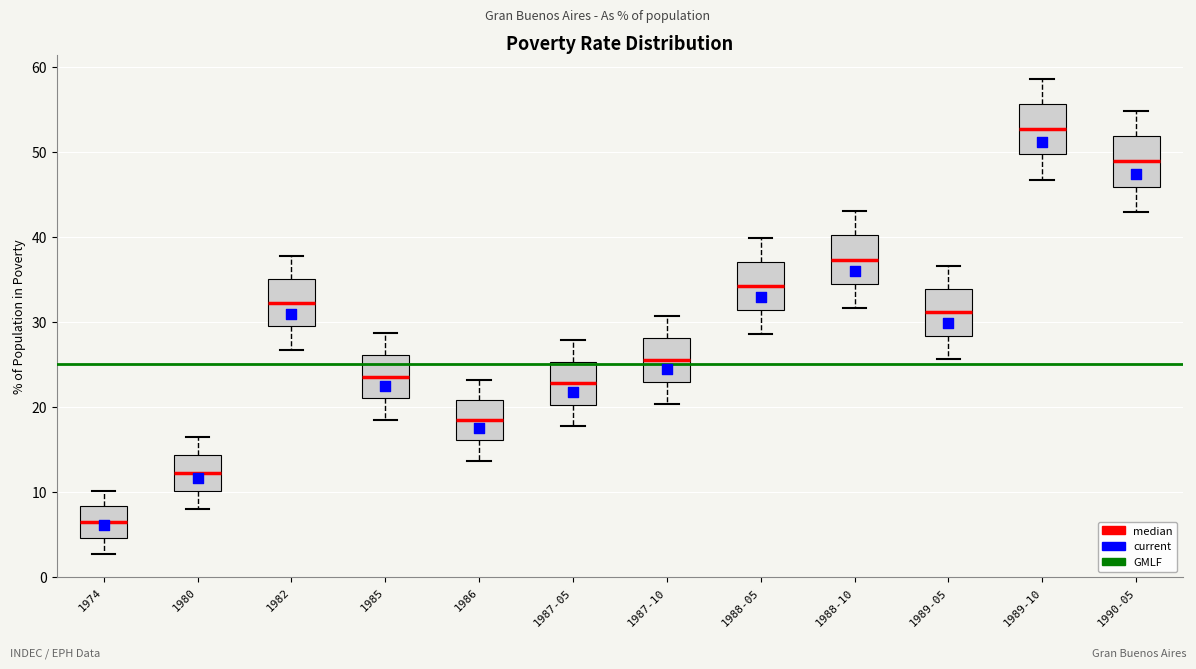

Reading left to right, read every box against the y-axis: the position of its median line, the range the box covers, and the ends of its whiskers. The values are not printed on the chart, so give them approximately, as read against the axis.

1974: median 6, box 5 to 8, whiskers 3 to 10
1980: median 12, box 10 to 14, whiskers 8 to 16
1982: median 32, box 29 to 35, whiskers 27 to 38
1985: median 24, box 21 to 26, whiskers 18 to 29
1986: median 18, box 16 to 21, whiskers 14 to 23
1987-05: median 23, box 20 to 25, whiskers 18 to 28
1987-10: median 26, box 23 to 28, whiskers 20 to 31
1988-05: median 34, box 31 to 37, whiskers 29 to 40
1988-10: median 37, box 34 to 40, whiskers 32 to 43
1989-05: median 31, box 28 to 34, whiskers 26 to 37
1989-10: median 53, box 50 to 56, whiskers 47 to 59
1990-05: median 49, box 46 to 52, whiskers 43 to 55